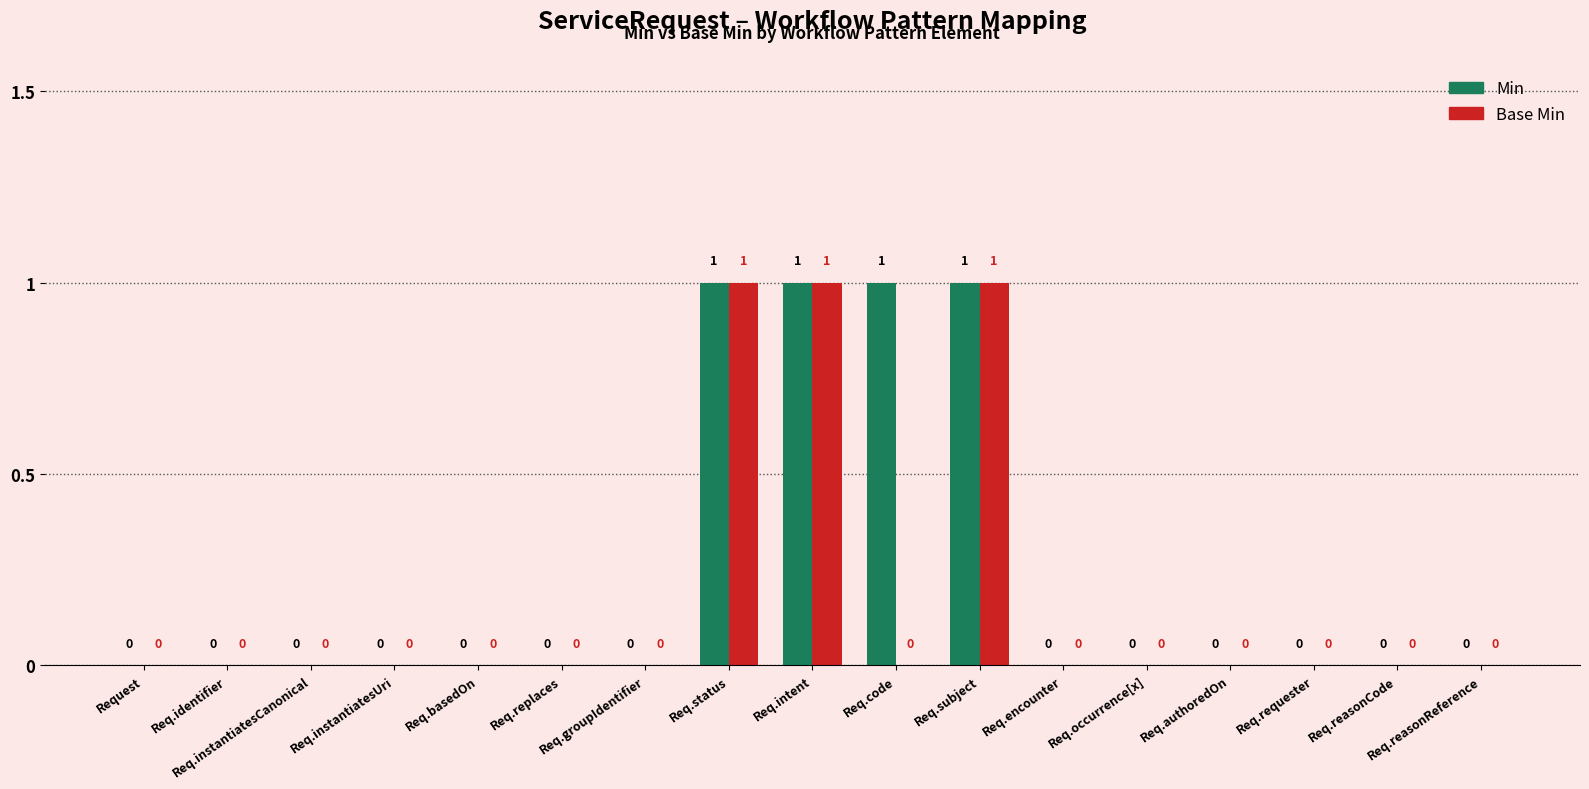

Reading left to right, extract all data points from this chart.

Min: Request=0	Req.identifier=0	Req.instantiatesCanonical=0	Req.instantiatesUri=0	Req.basedOn=0	Req.replaces=0	Req.groupIdentifier=0	Req.status=1	Req.intent=1	Req.code=1	Req.subject=1	Req.encounter=0	Req.occurrence[x]=0	Req.authoredOn=0	Req.requester=0	Req.reasonCode=0	Req.reasonReference=0
Base Min: Request=0	Req.identifier=0	Req.instantiatesCanonical=0	Req.instantiatesUri=0	Req.basedOn=0	Req.replaces=0	Req.groupIdentifier=0	Req.status=1	Req.intent=1	Req.code=0	Req.subject=1	Req.encounter=0	Req.occurrence[x]=0	Req.authoredOn=0	Req.requester=0	Req.reasonCode=0	Req.reasonReference=0